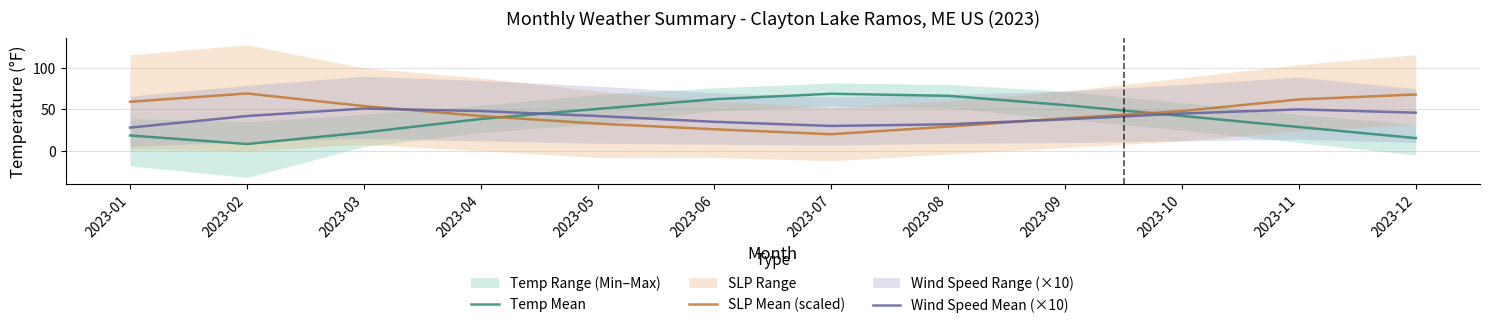

What is the value of the SLP Mean (scaled) point at the 11th from the left?

62.0